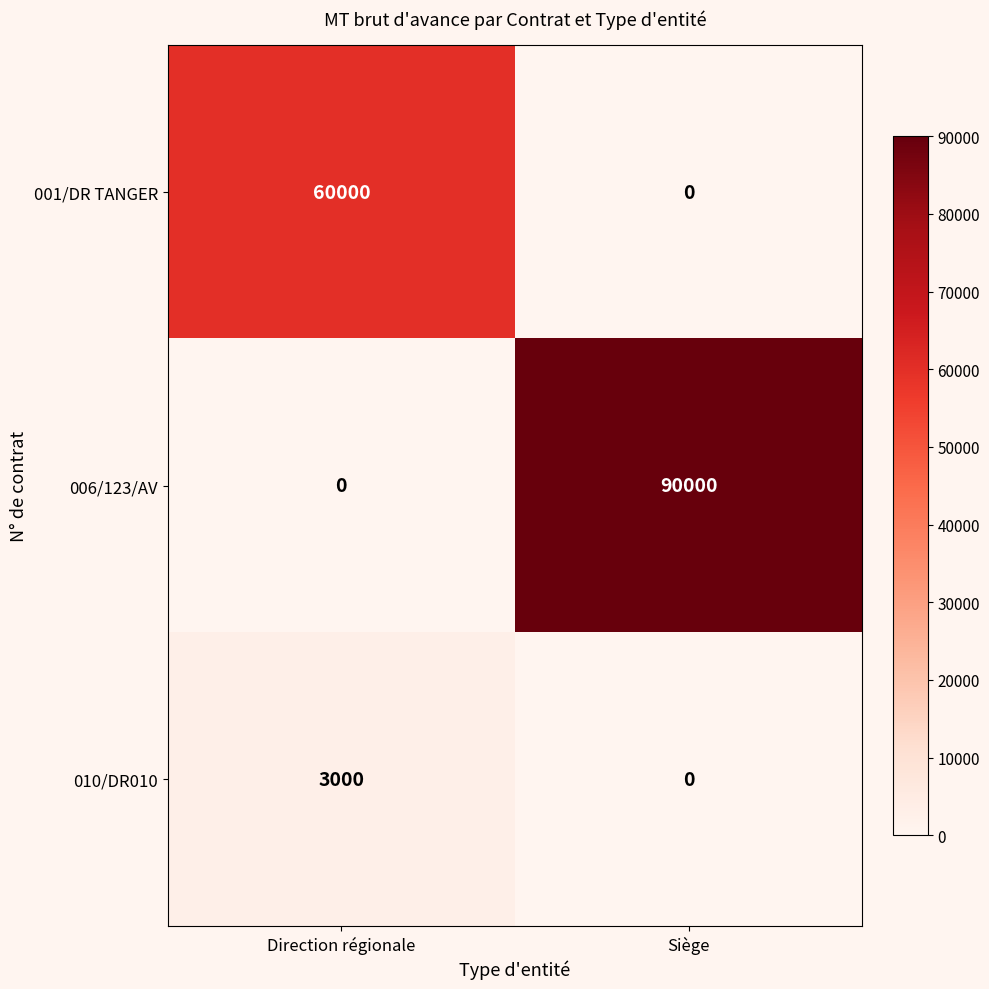

The value of 001/DR TANGER at Direction régionale is 90433. True or false?

False